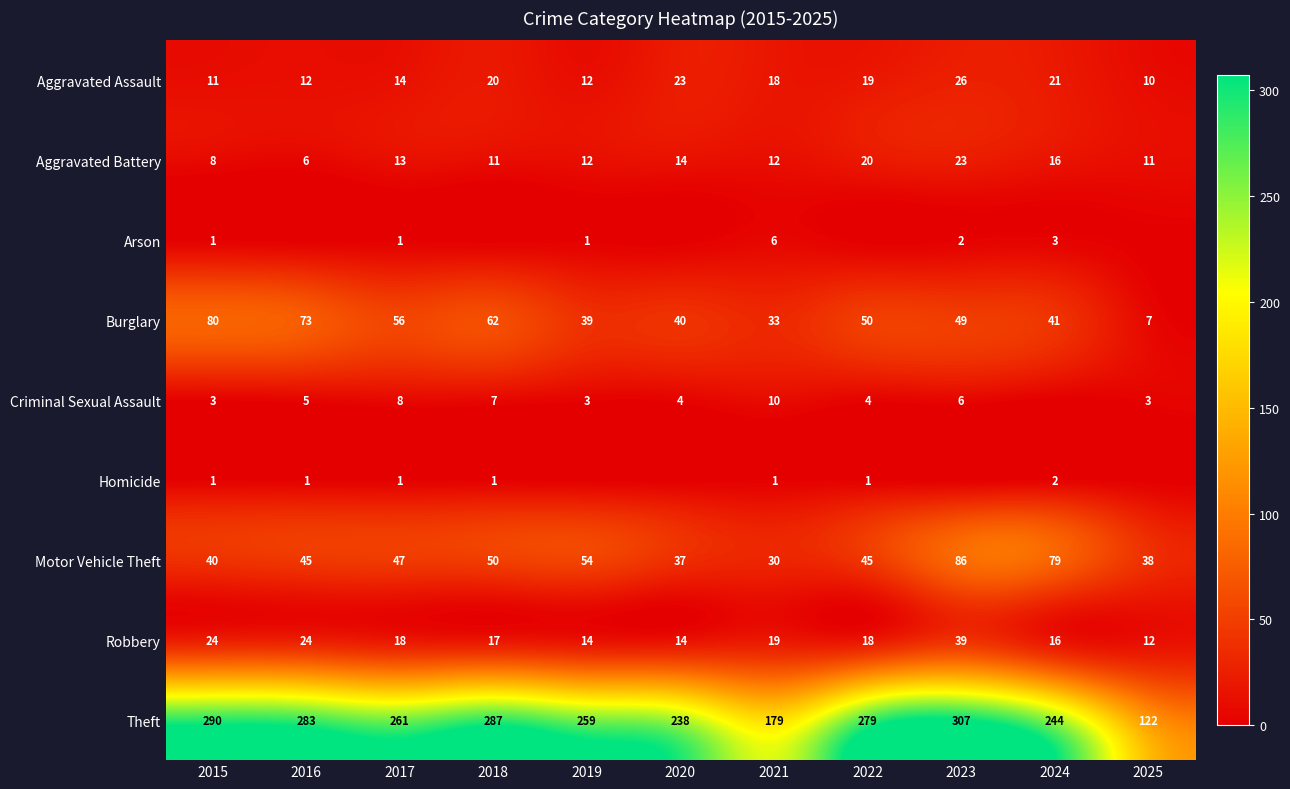

What is the difference between the highest and lowest values at 2017?

260